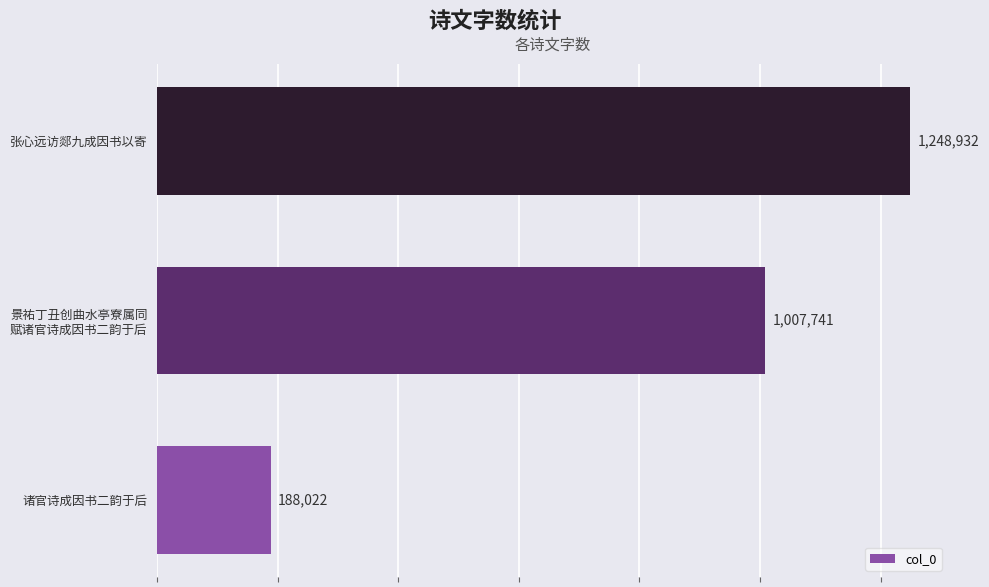

What is the change in value from 诸官诗成因书二韵于后 to 张心远访郯九成因书以寄?

+1060910